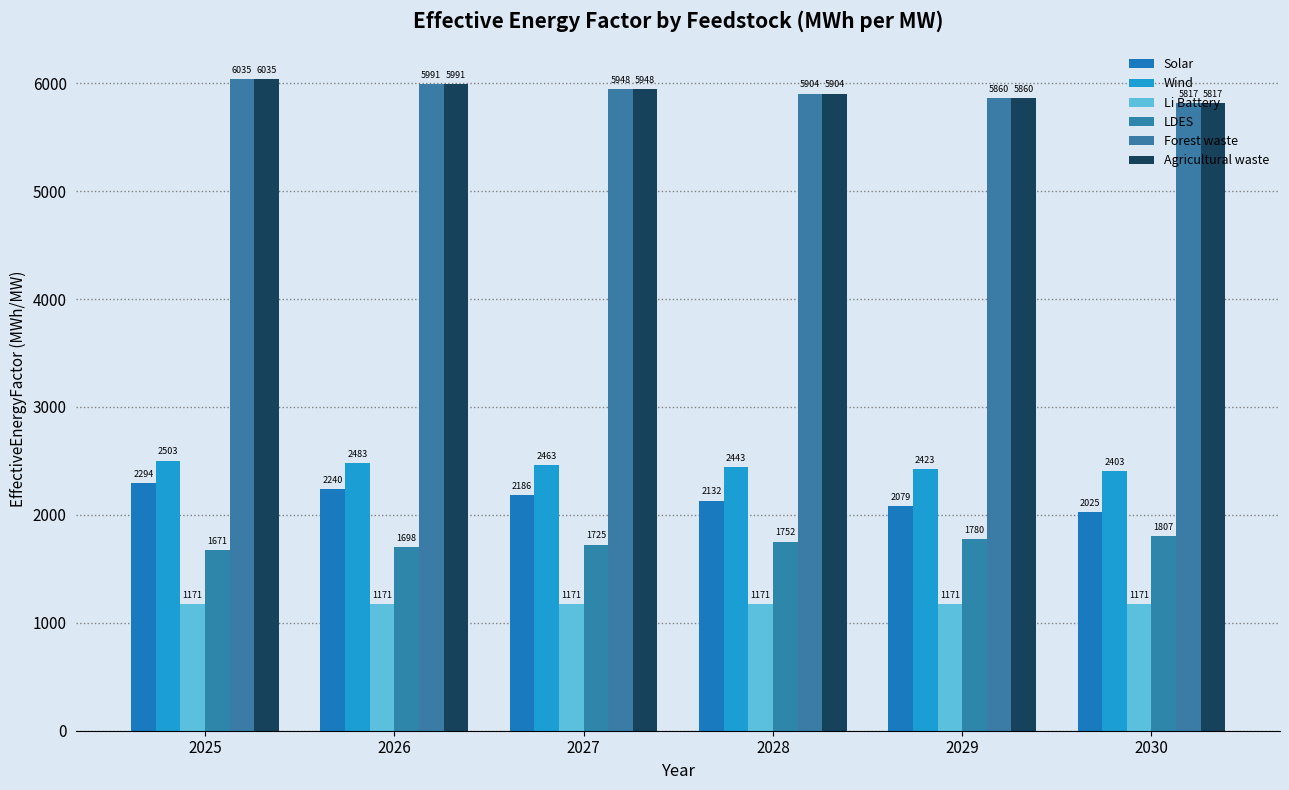

How many data points in LDES are less than 1752?

3